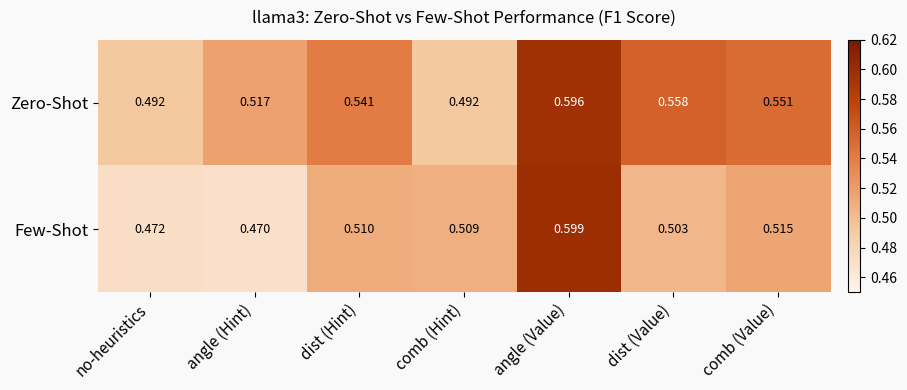

Which series has the largest range (max minus min)?

Few-Shot